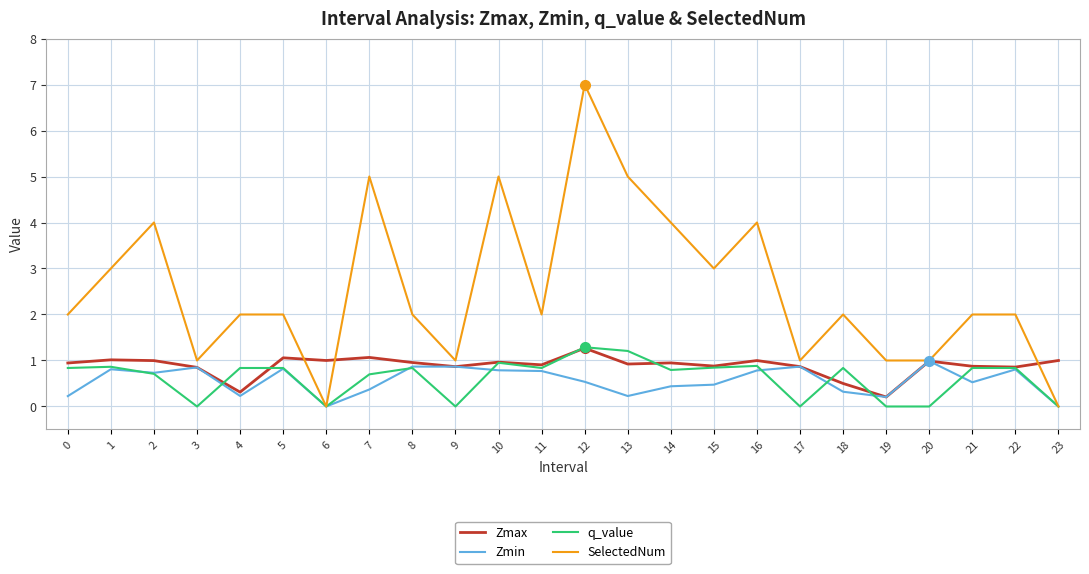

What is the total value across all series at 16?

6.7